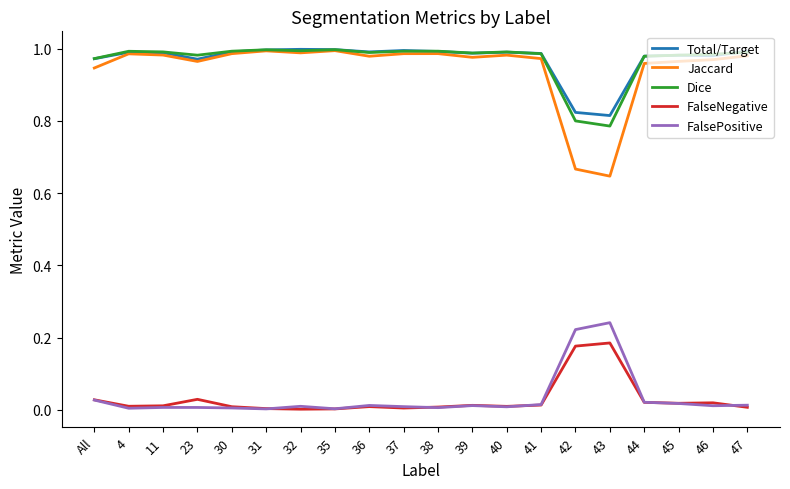

The Total/Target series shows 1.6 at 11. True or false?

False